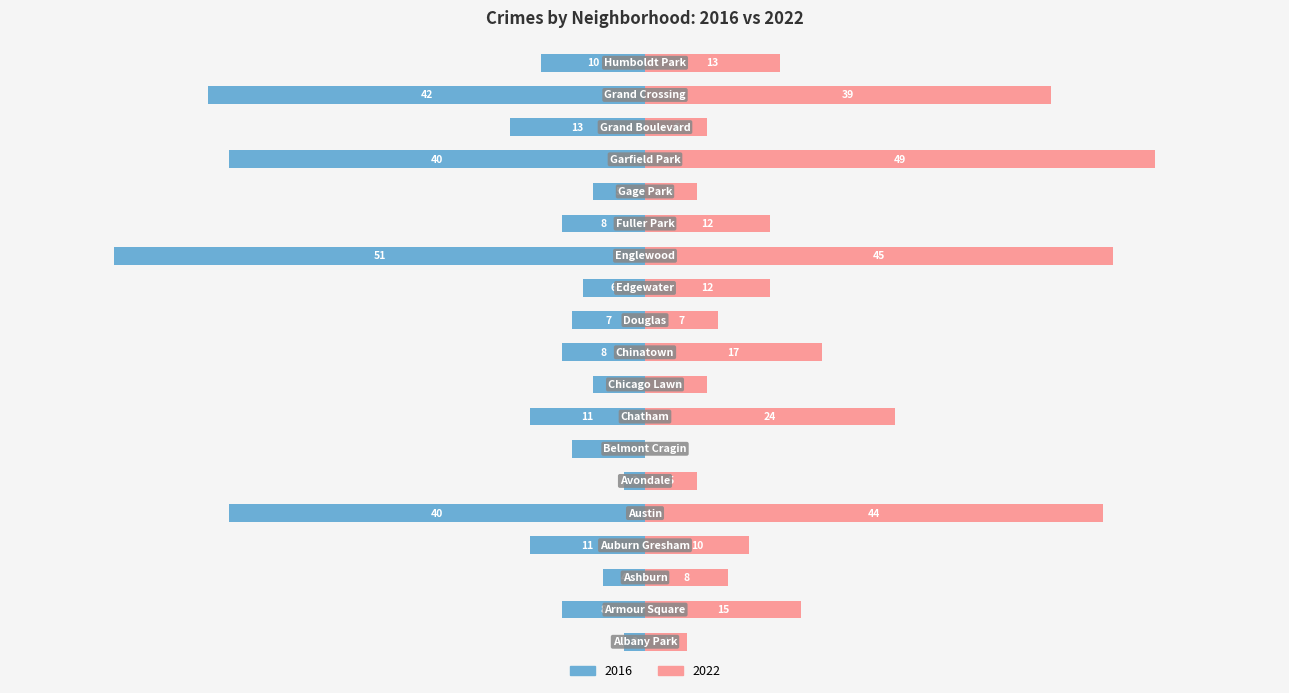

Does the chart contain stacked bars?

No